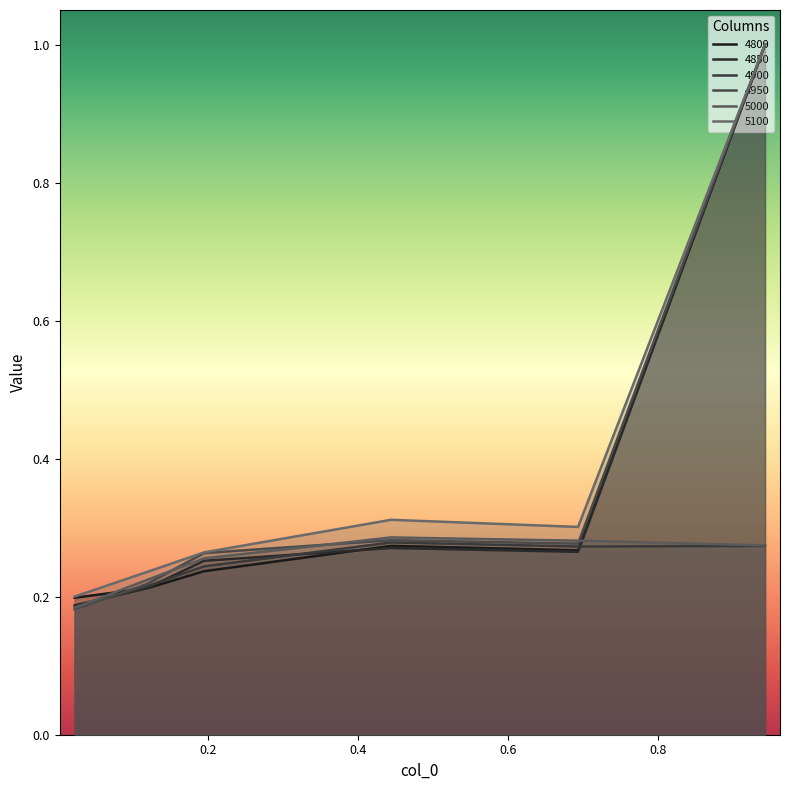

Is the value of 4850 at 0.9424657534246575 greater than the value of 4800 at 0.02191780821917808?

Yes